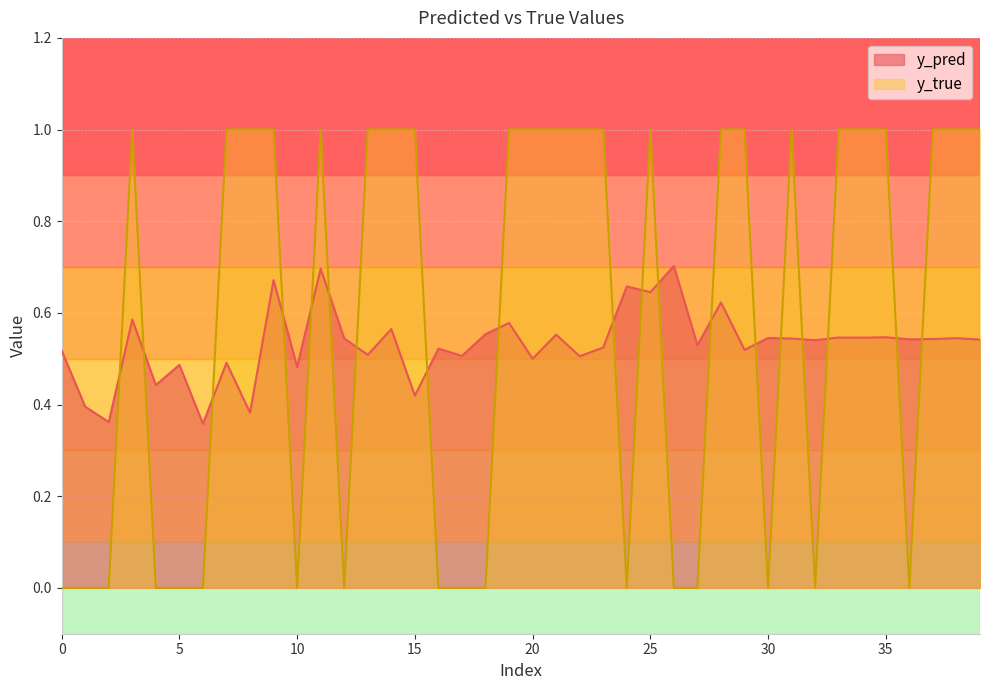

What is the average value of the y_pred series?

0.5